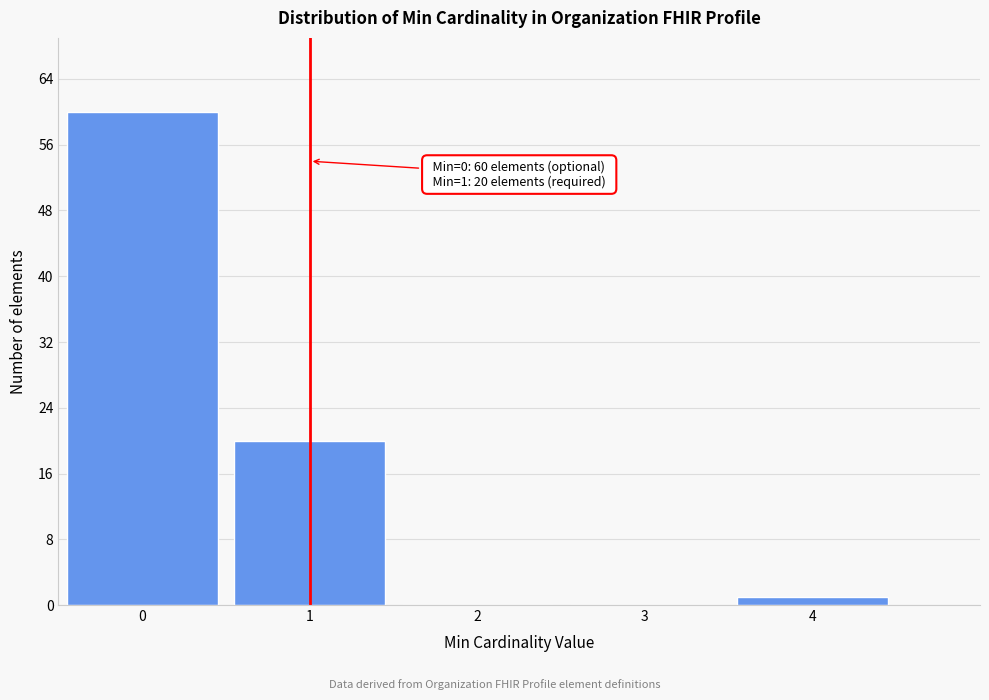

Reading left to right, transcribe all the data shown in this chart.

0=60	1=20	2=0	3=0	4=1